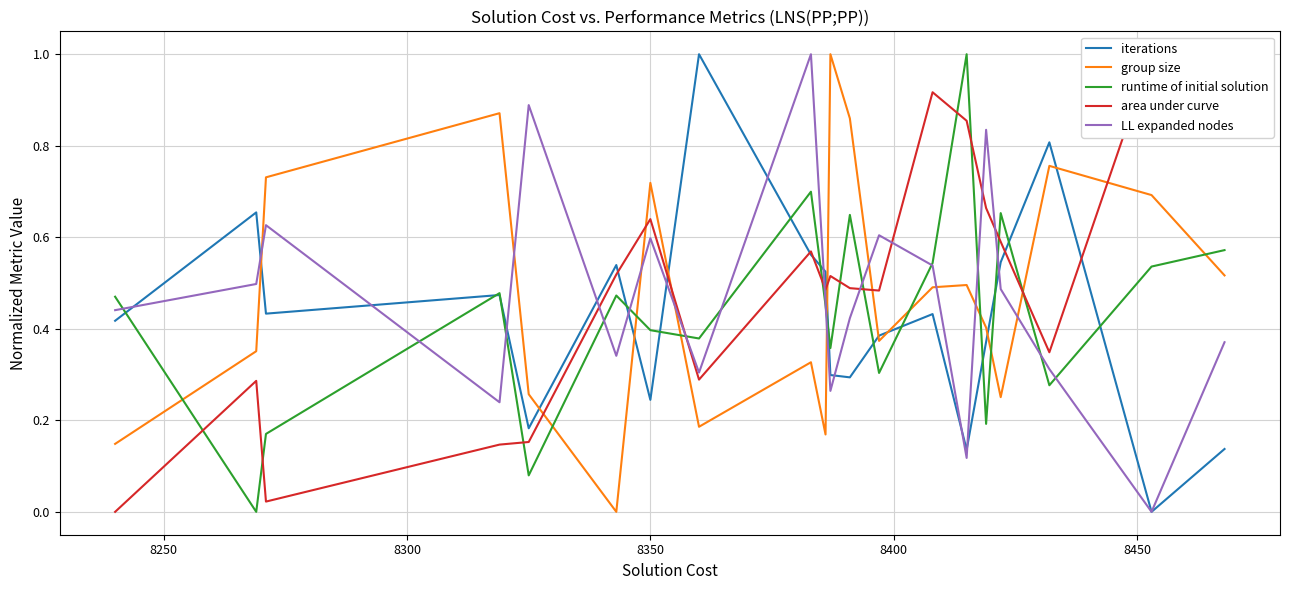

Reading left to right, what are all the values shown in this chart?

iterations: 0.4	0.7	0.4	0.5	0.2	0.5	0.2	1.0	0.6	0.5	0.3	0.3	0.4	0.4	0.1	0.4	0.5	0.8	0.0	0.1
group size: 0.1	0.4	0.7	0.9	0.3	0.0	0.7	0.2	0.3	0.2	1.0	0.9	0.4	0.5	0.5	0.4	0.3	0.8	0.7	0.5
runtime of initial solution: 0.5	0.0	0.2	0.5	0.1	0.5	0.4	0.4	0.7	0.5	0.4	0.6	0.3	0.5	1.0	0.2	0.7	0.3	0.5	0.6
area under curve: 0.0	0.3	0.0	0.1	0.2	0.5	0.6	0.3	0.6	0.5	0.5	0.5	0.5	0.9	0.9	0.7	0.6	0.3	1.0	0.9
LL expanded nodes: 0.4	0.5	0.6	0.2	0.9	0.3	0.6	0.3	1.0	0.5	0.3	0.4	0.6	0.5	0.1	0.8	0.5	0.3	0.0	0.4